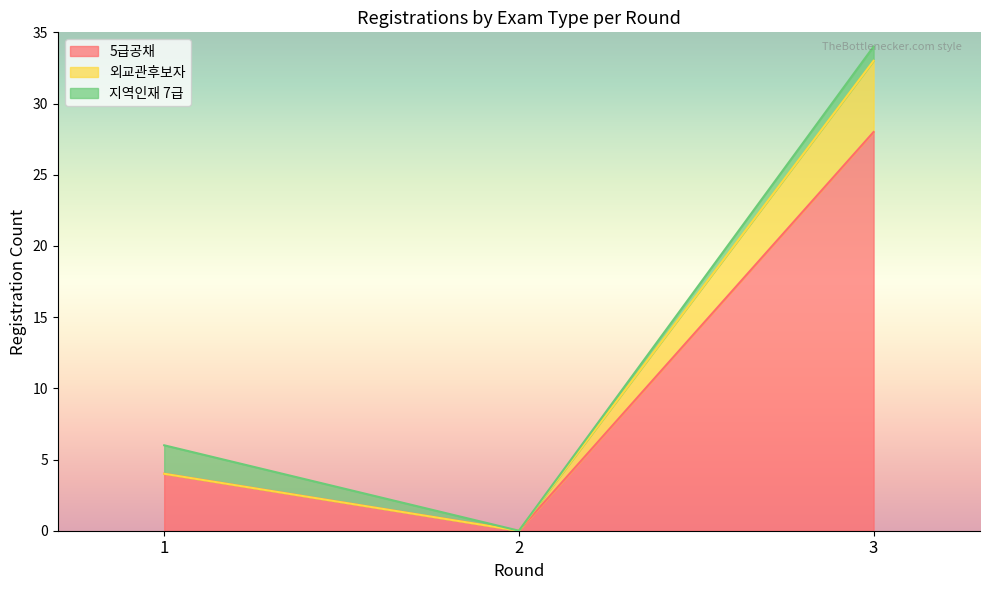

Which category has the highest value in the 5급공채 series?

3